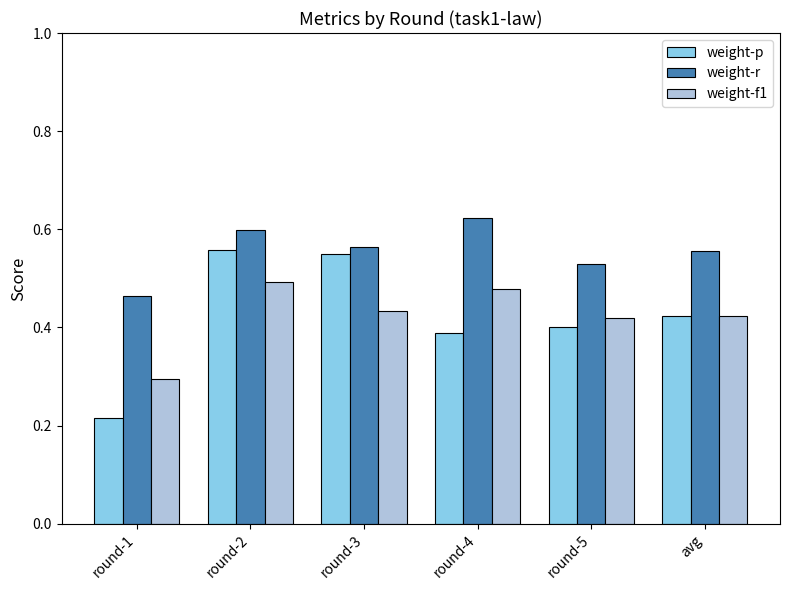

How many bars are there in total?

18